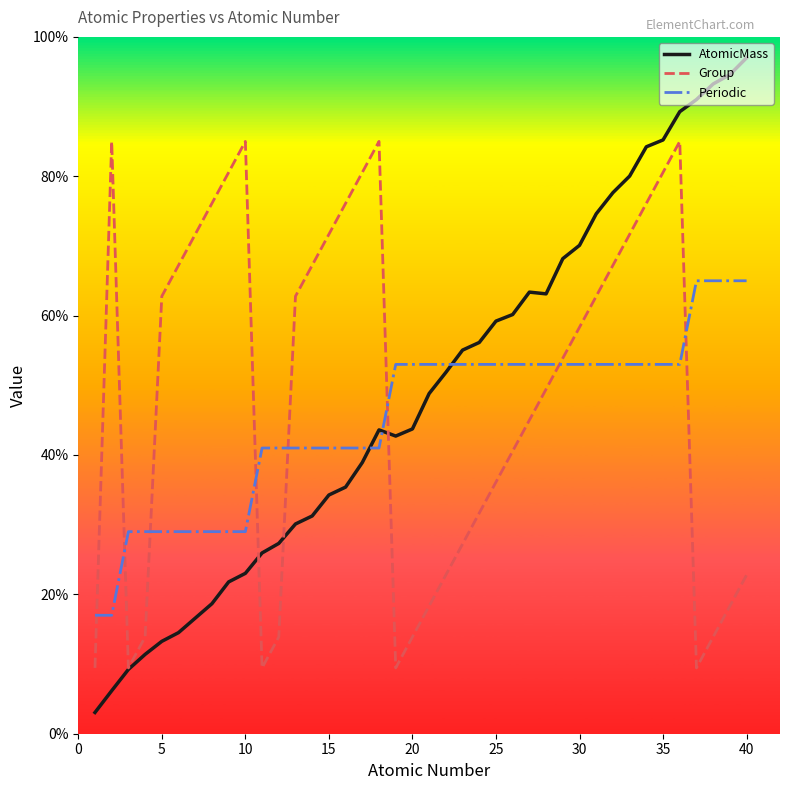

Which series has the widest spread of values?

AtomicMass